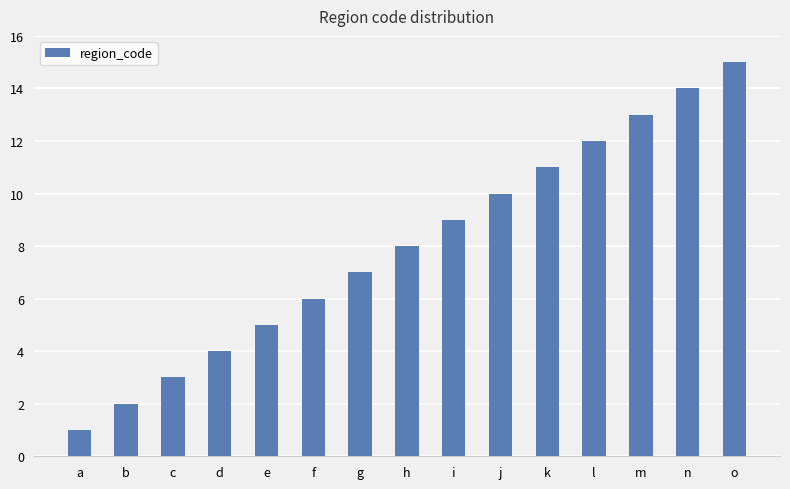

How many series are shown in this chart?

1